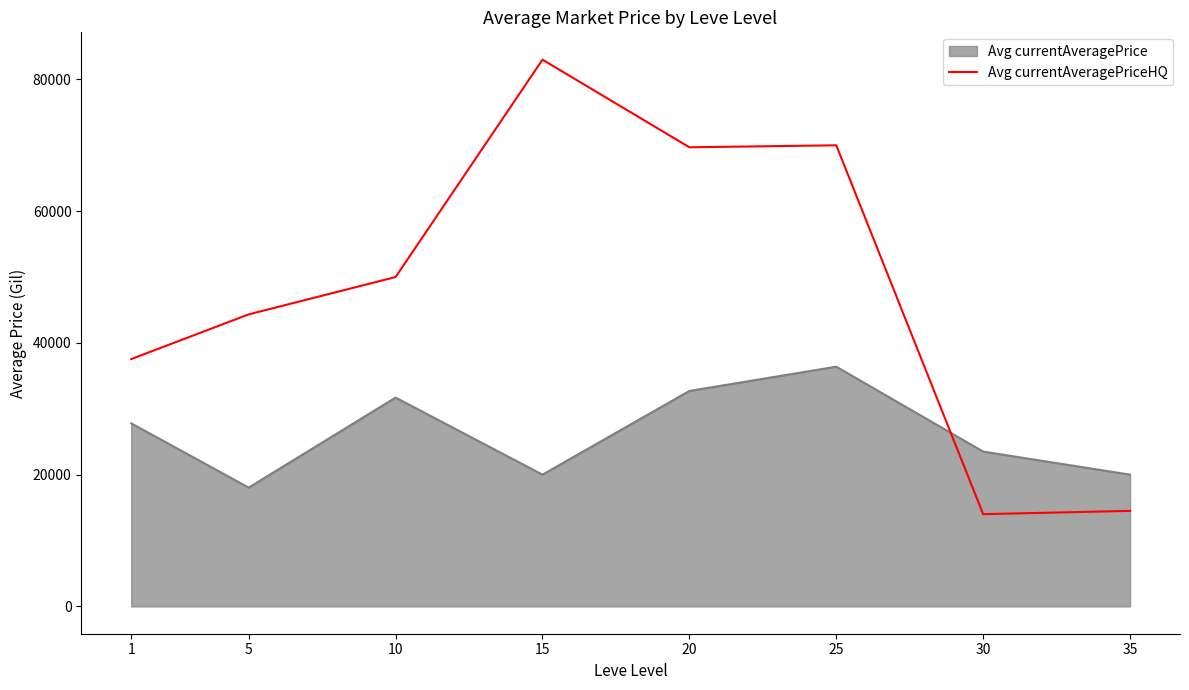

Which category has the highest value across all series?

15